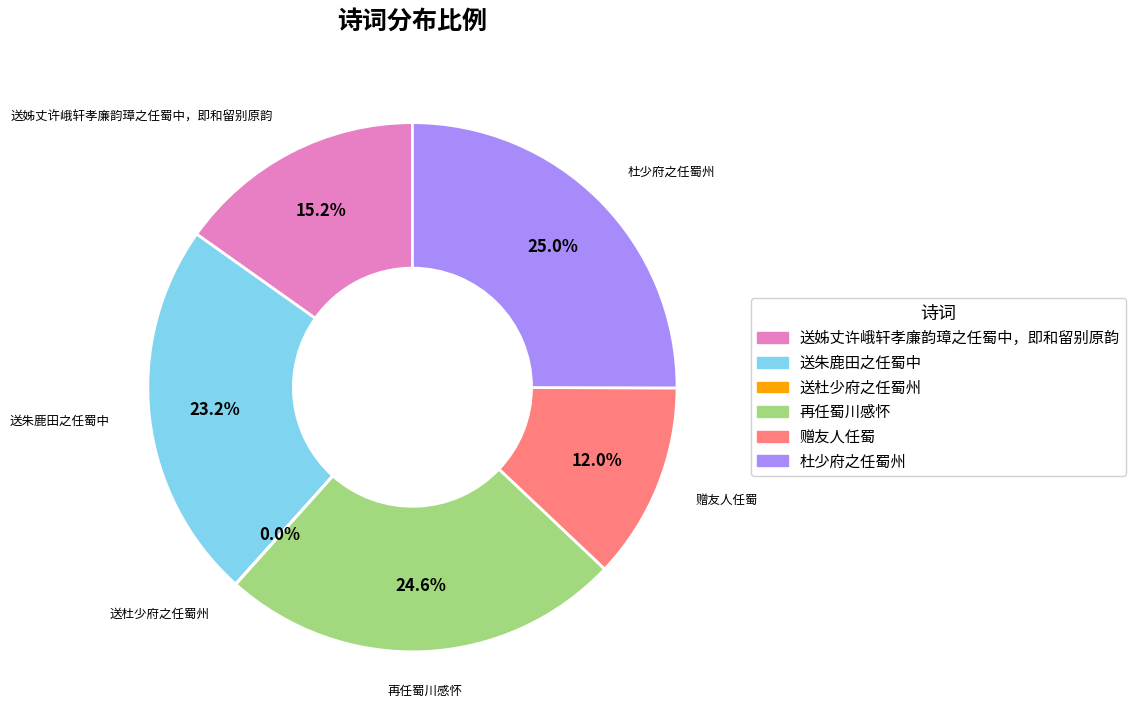

Does any single category account for the majority?

No